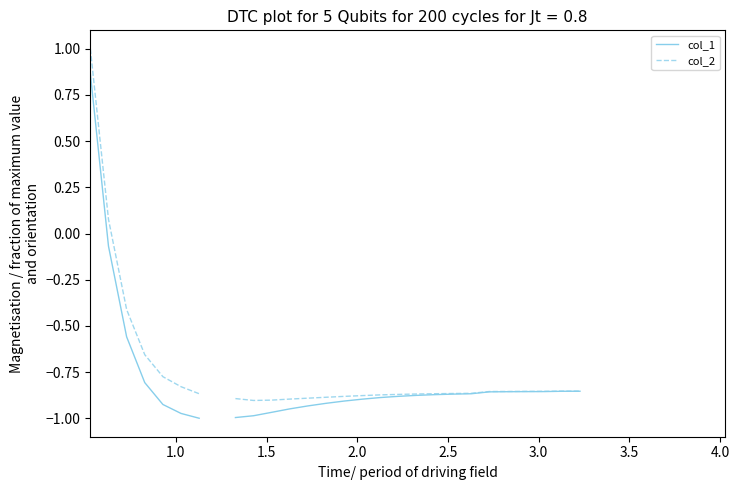

Is the value of col_2 at 1.5 greater than the value of col_1 at 25?

Yes